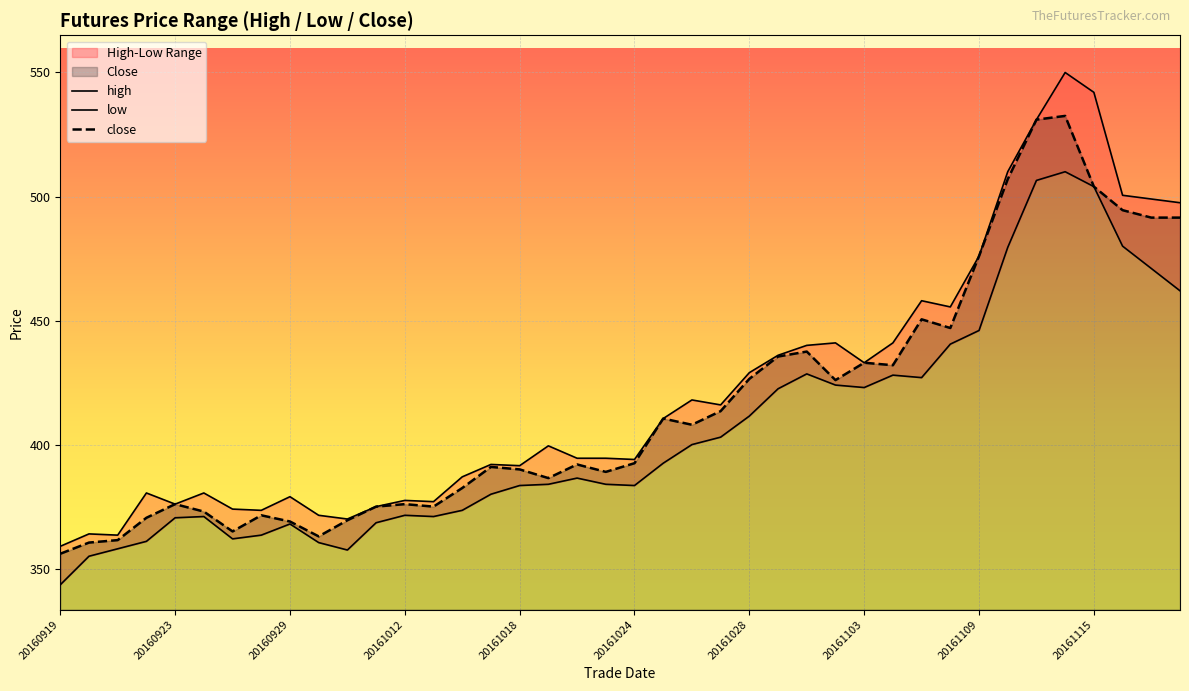

How many interior local valleys does the high series have?

10